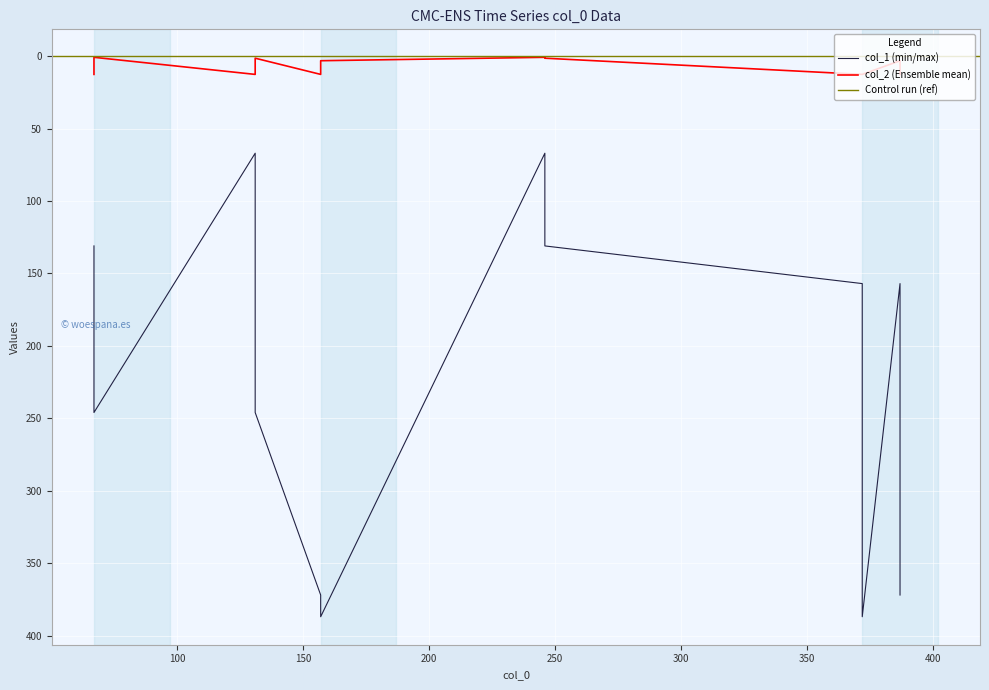

Which has a higher value, 157 or 157?

157